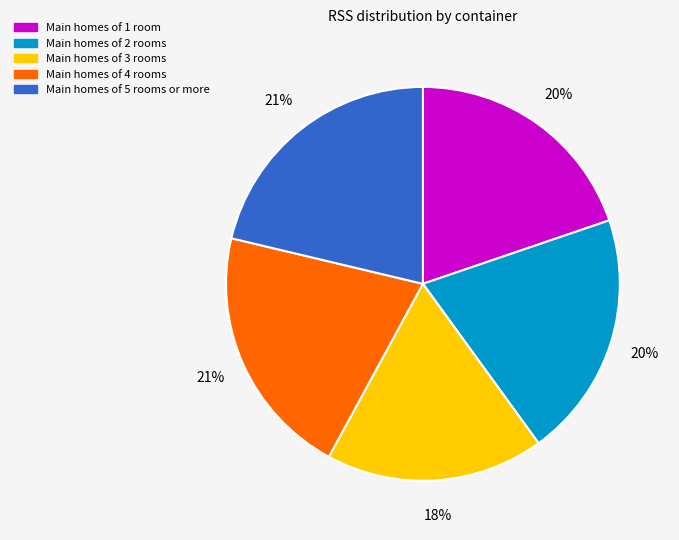

How many slices are in this pie chart?

5